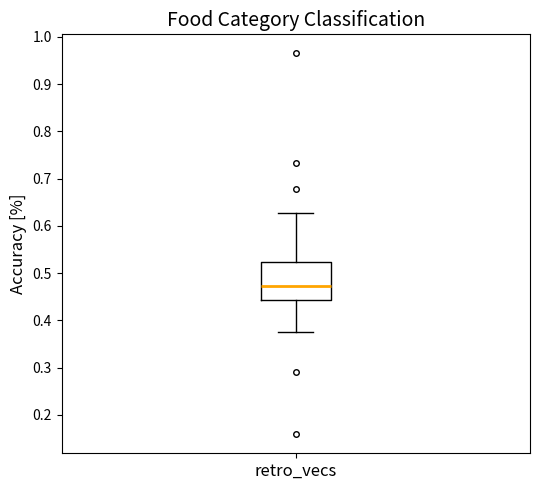

Read this box plot against the y-axis: the position of the median line, the range covered by the box, and the ends of both whiskers. The values are not printed on the chart, so give them approximately, as read against the axis.

median 0.47, box 0.44 to 0.52, whiskers 0.38 to 0.63